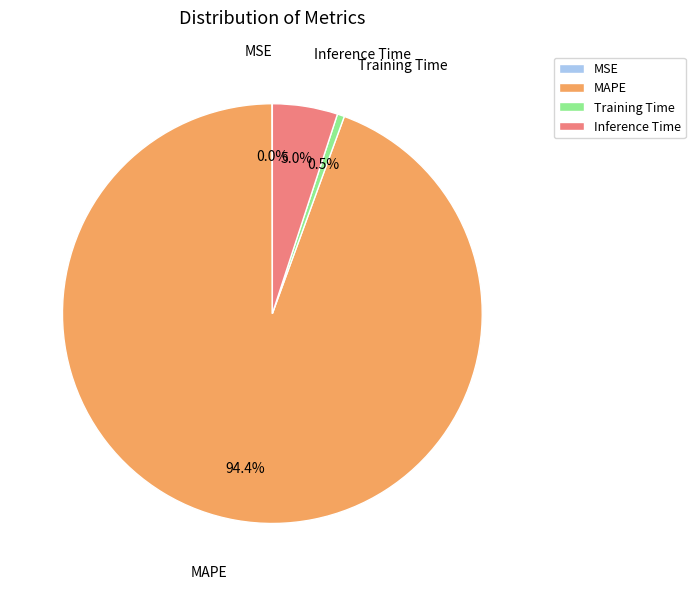

What portion of the pie excludes Training Time?

99.5%